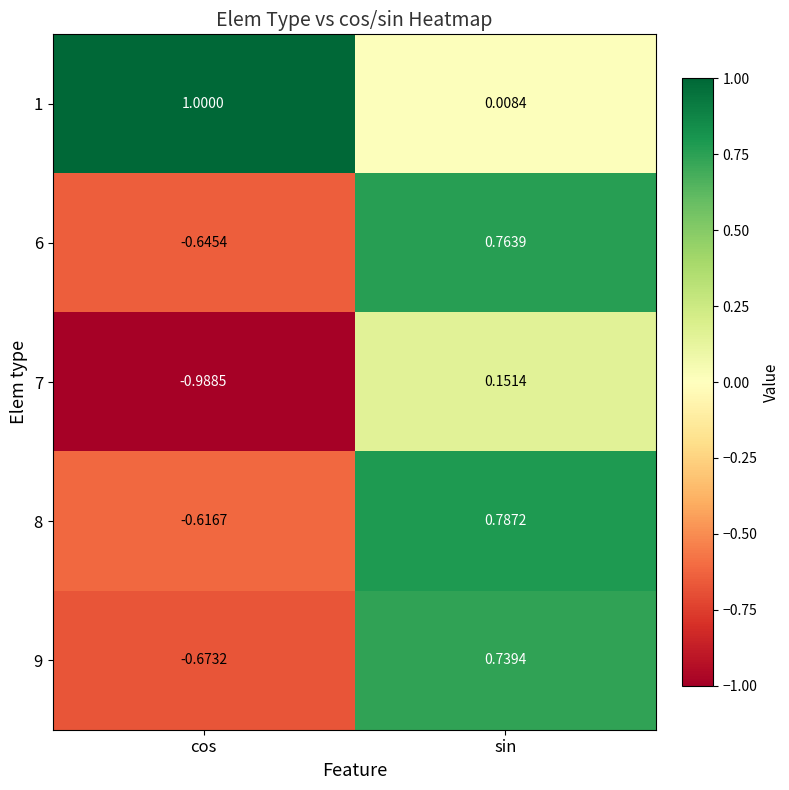

At cos, list the series in order from largest to smallest.

1, 8, 6, 9, 7